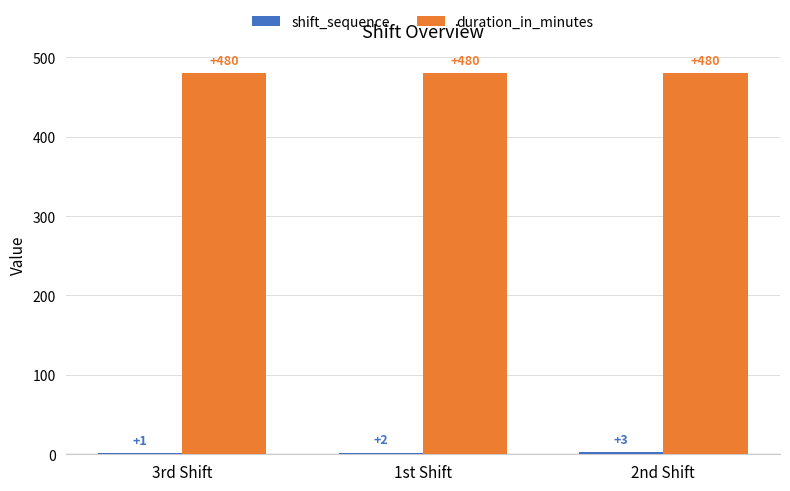

What is the sum of the duration_in_minutes values at 2nd Shift and 3rd Shift?

960